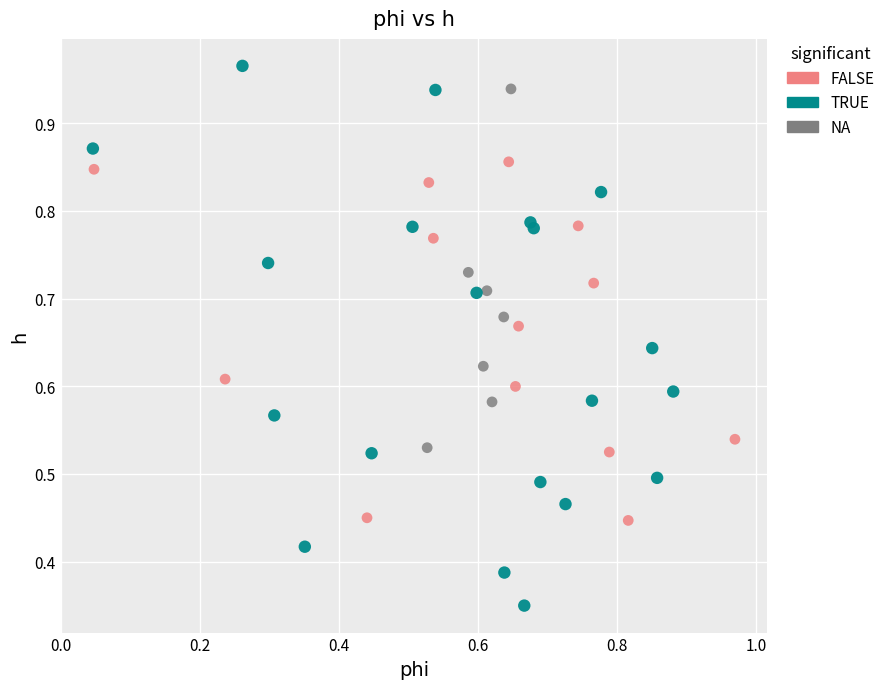

Which series has the widest spread of Y values?

TRUE